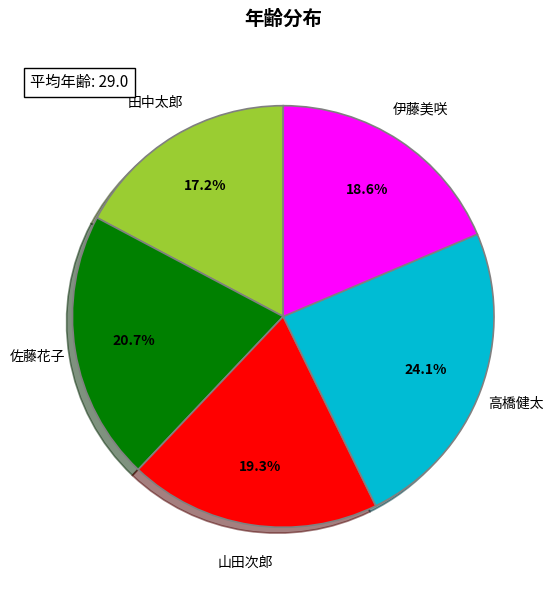

To the nearest percent, what portion does 山田次郎 represent?

19%